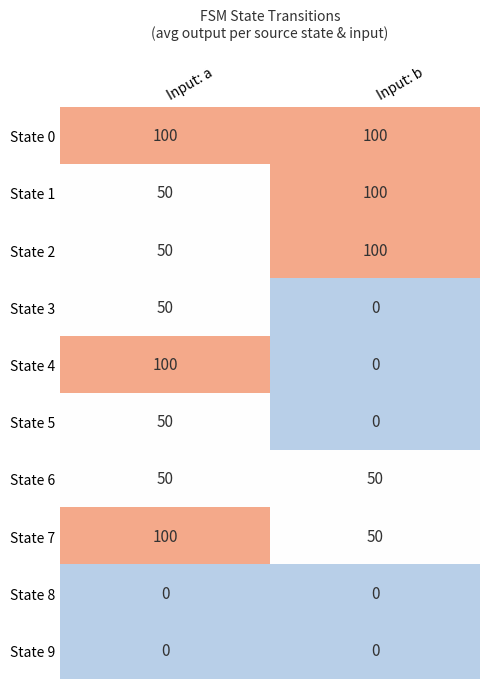

What is the greatest value displayed?

100